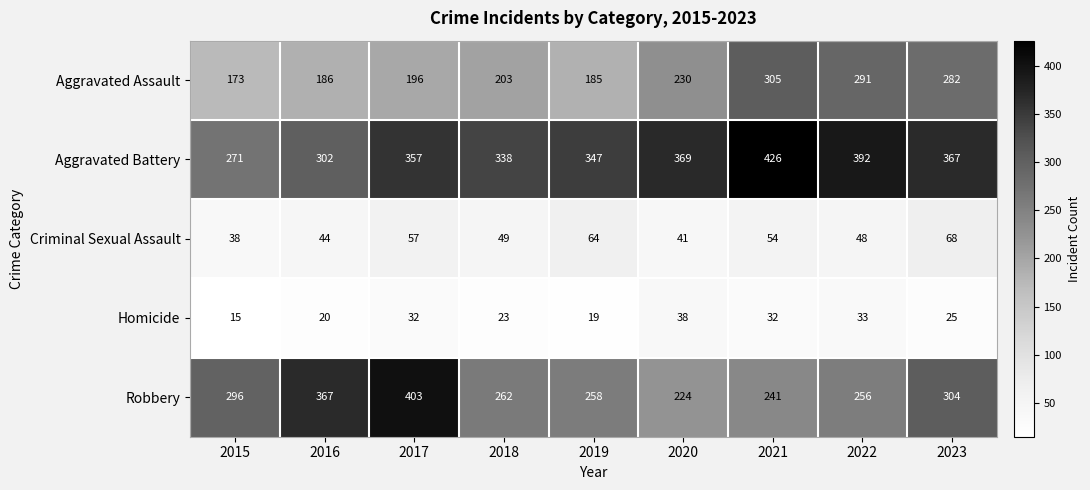

What is the total value across all series at 2022?

1020